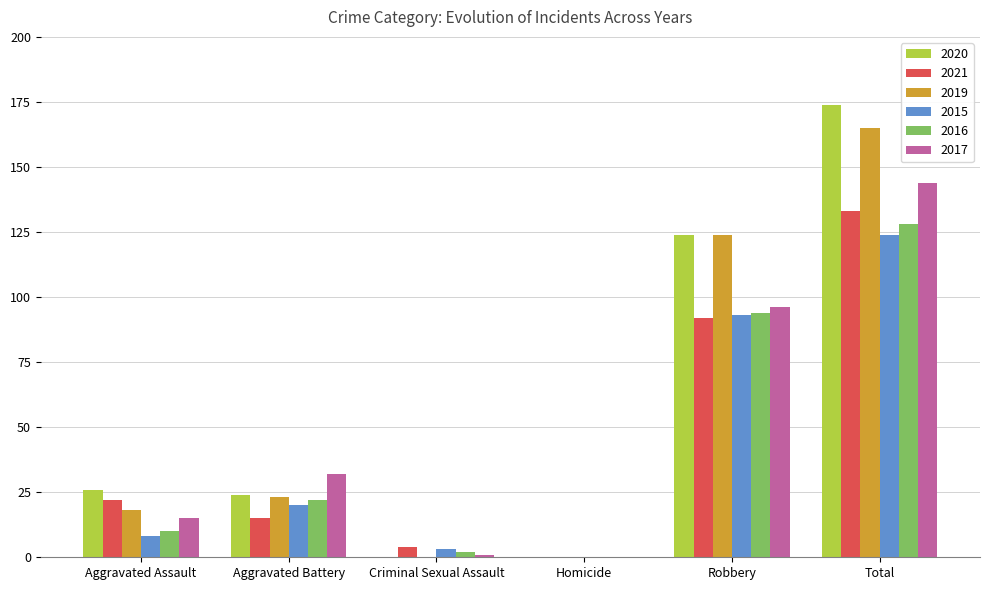

How many data points does each series have?

6